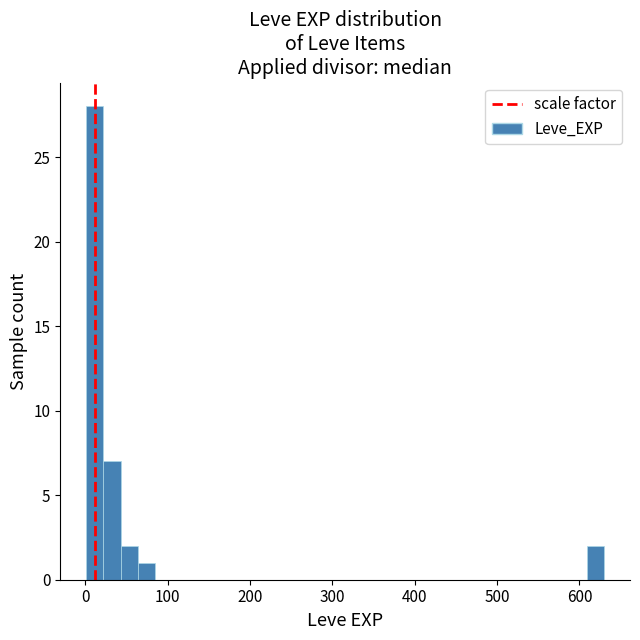

Around what value on the x-axis is the tallest bar? Give the approximate position of its centre, as read against the axis.

10